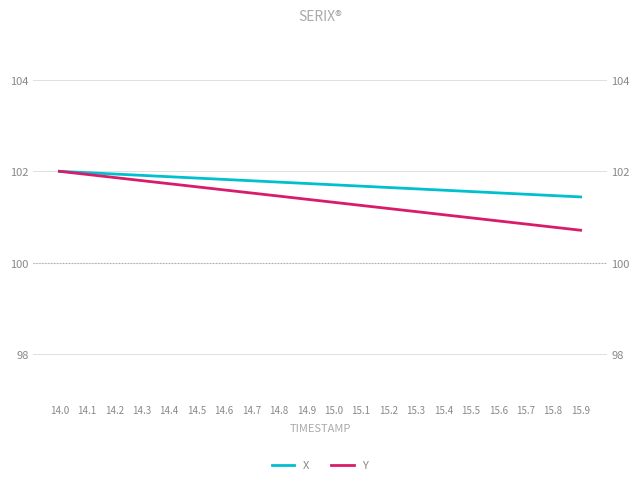

How many categories are shown in the chart?

20